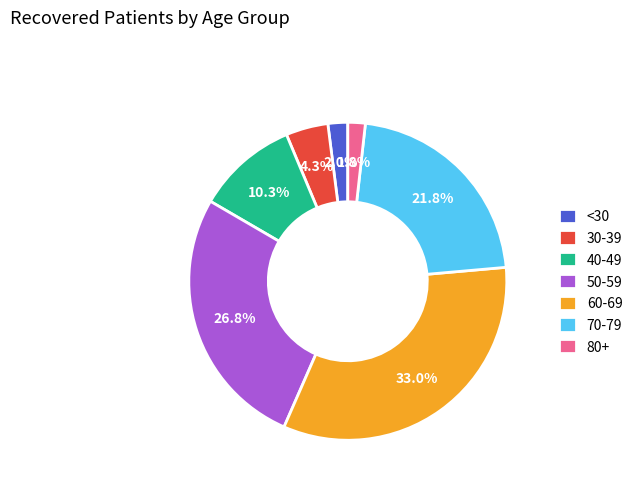

Does 70-79 account for over 50% of the chart?

No